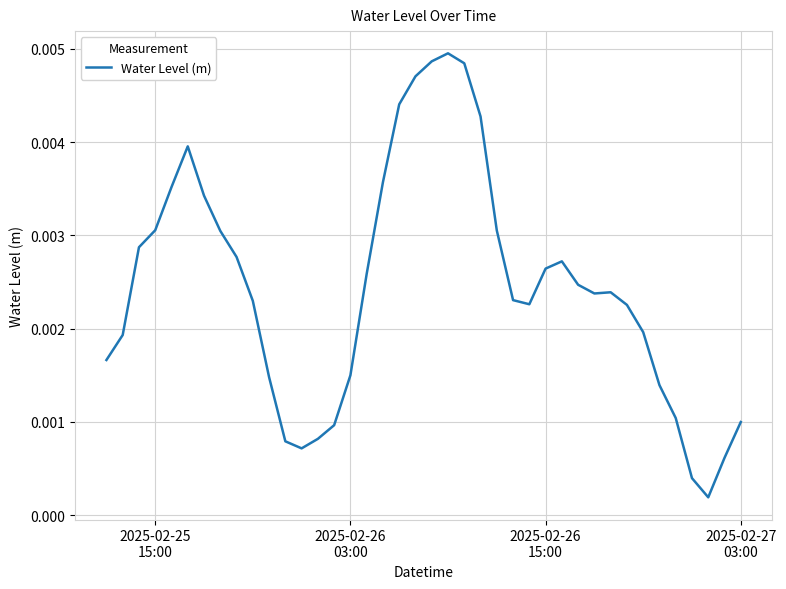

Count the number of categories in the chart.

40